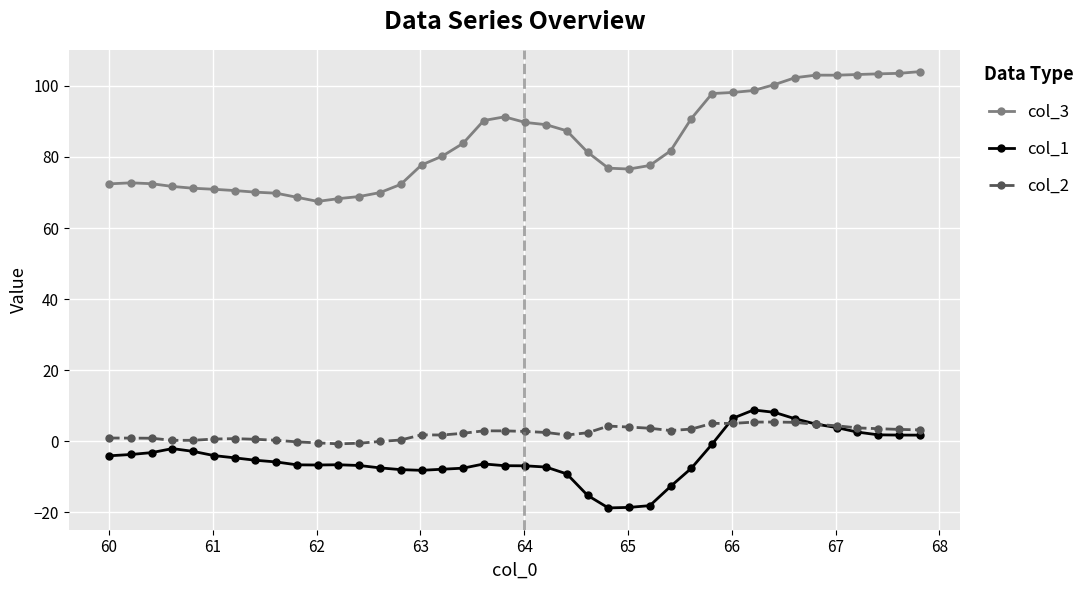

What is the maximum value shown in the chart?

104.0